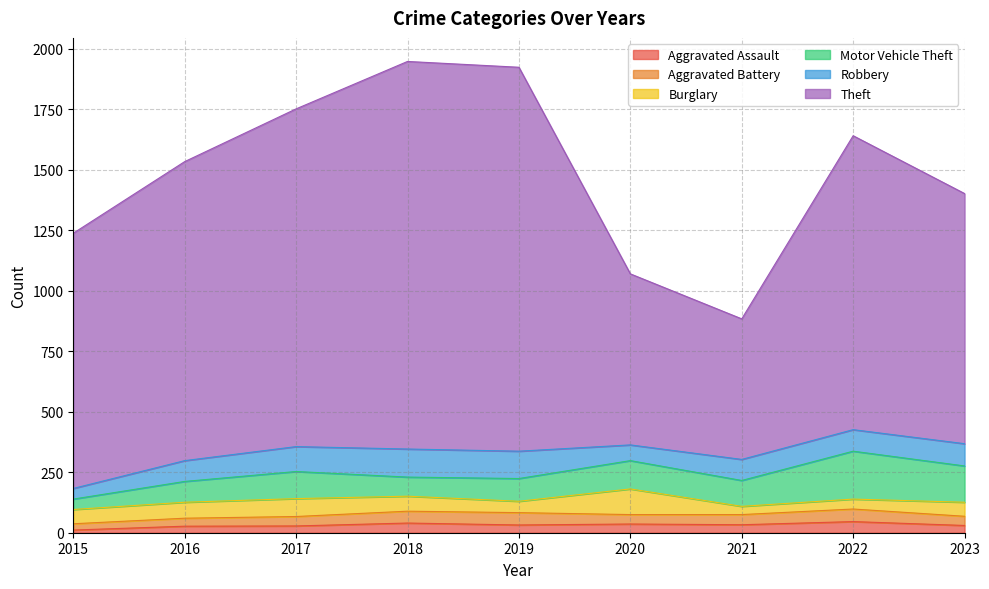

Which category has the lowest value in the Aggravated Assault series?

2015